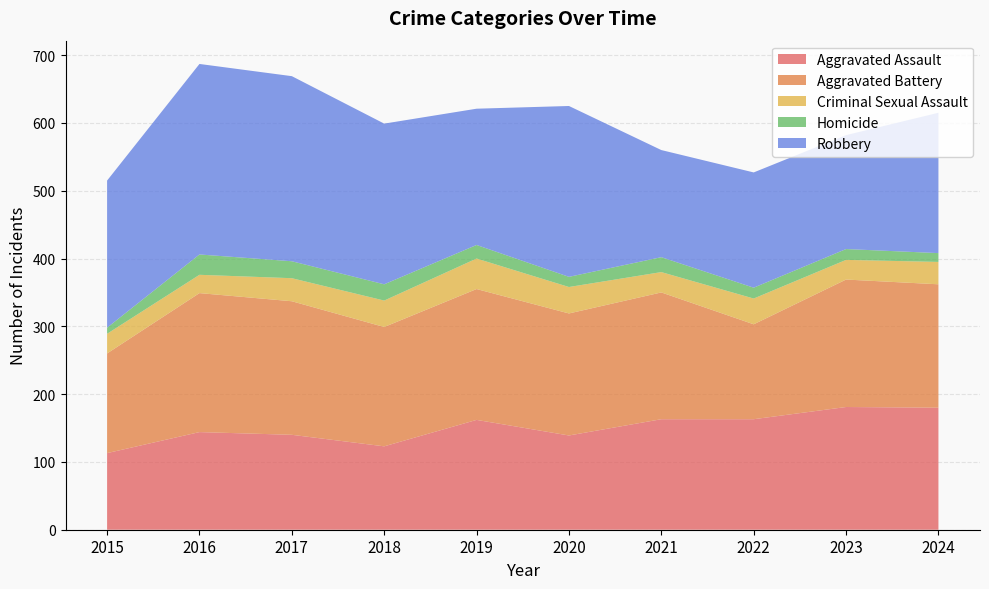

Reading left to right, extract all data points from this chart.

Aggravated Assault: 113	144	140	123	162	139	163	163	181	180
Aggravated Battery: 147	205	197	176	193	180	187	140	188	182
Criminal Sexual Assault: 29	27	34	39	45	39	30	38	29	33
Homicide: 9	30	25	24	20	15	22	16	16	13
Robbery: 217	281	273	237	201	252	158	170	168	207